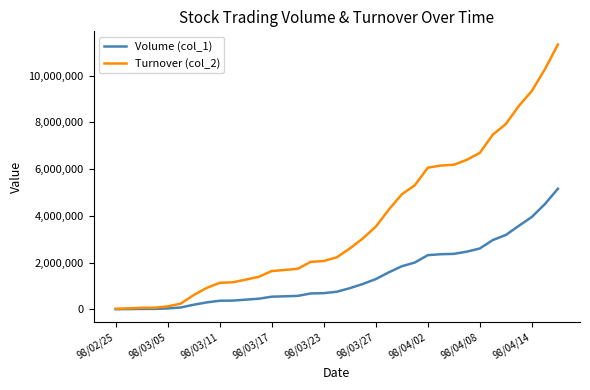

List the series in order of their peak value, lowest first.

Volume (col_1), Turnover (col_2)